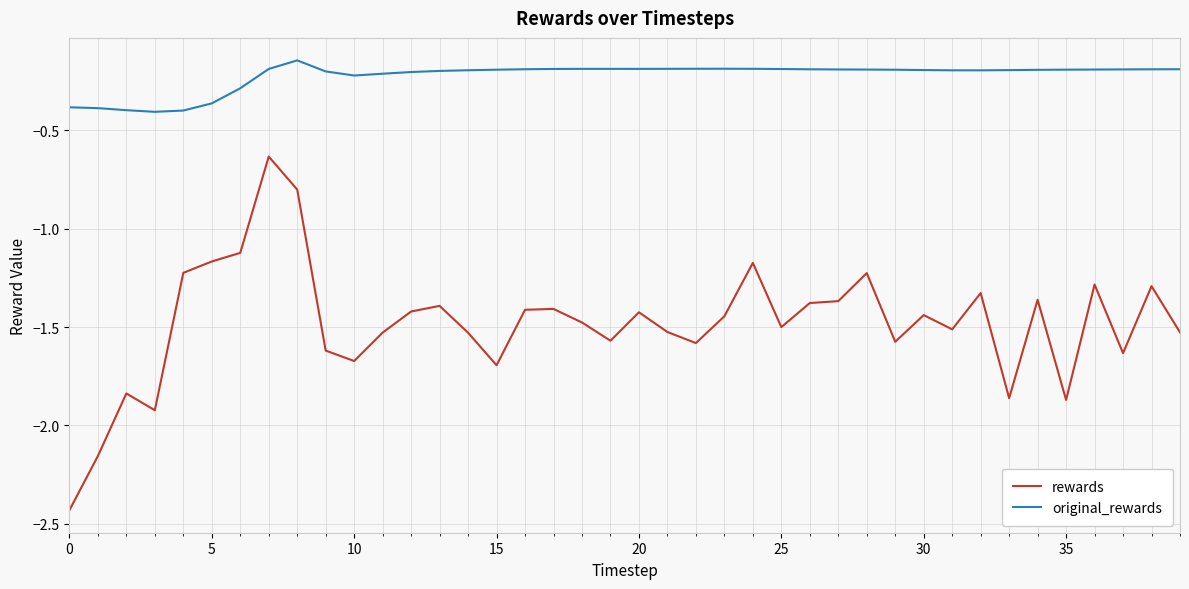

Which series has the widest spread of values?

rewards